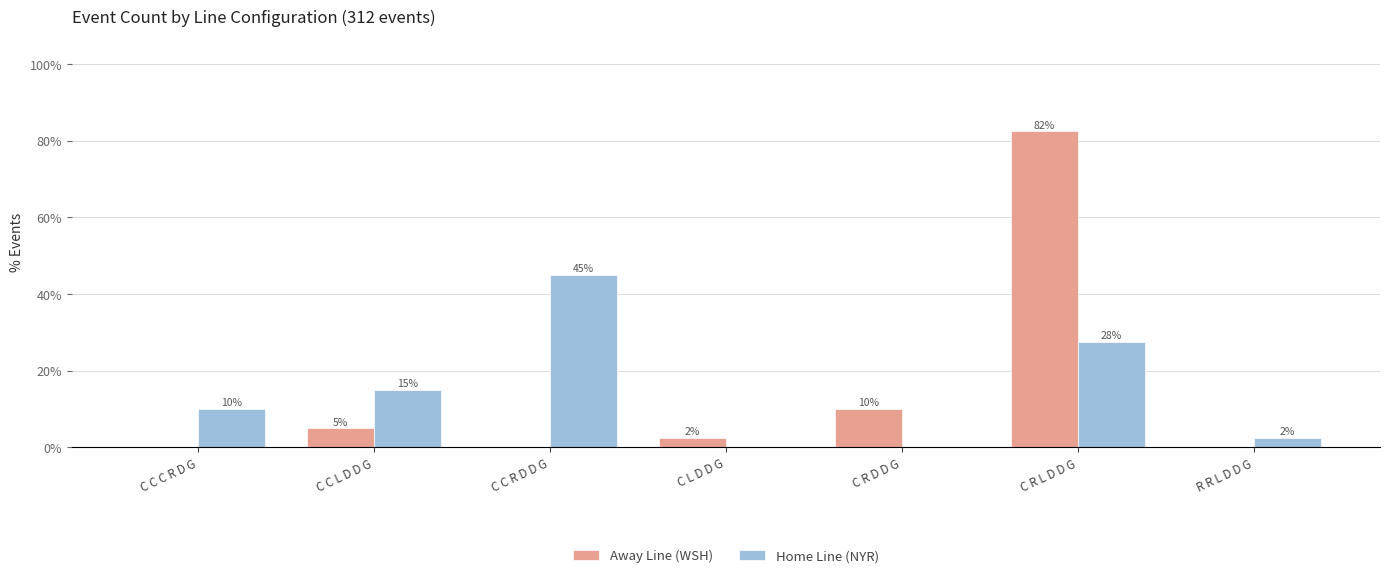

At which label is Home Line (NYR) closest to 22?

C R L D D G